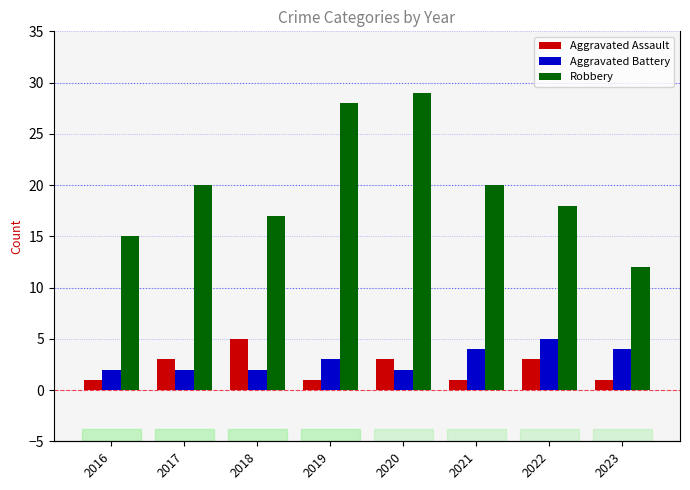

Reading left to right, extract all data points from this chart.

Aggravated Assault: 1	3	5	1	3	1	3	1
Aggravated Battery: 2	2	2	3	2	4	5	4
Robbery: 15	20	17	28	29	20	18	12